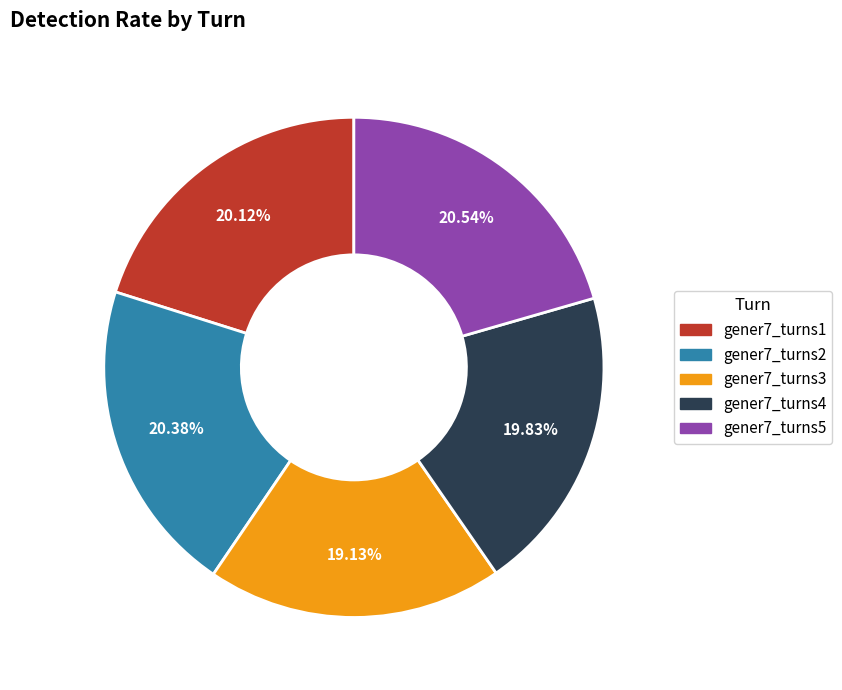

Count the number of slices in the pie.

5